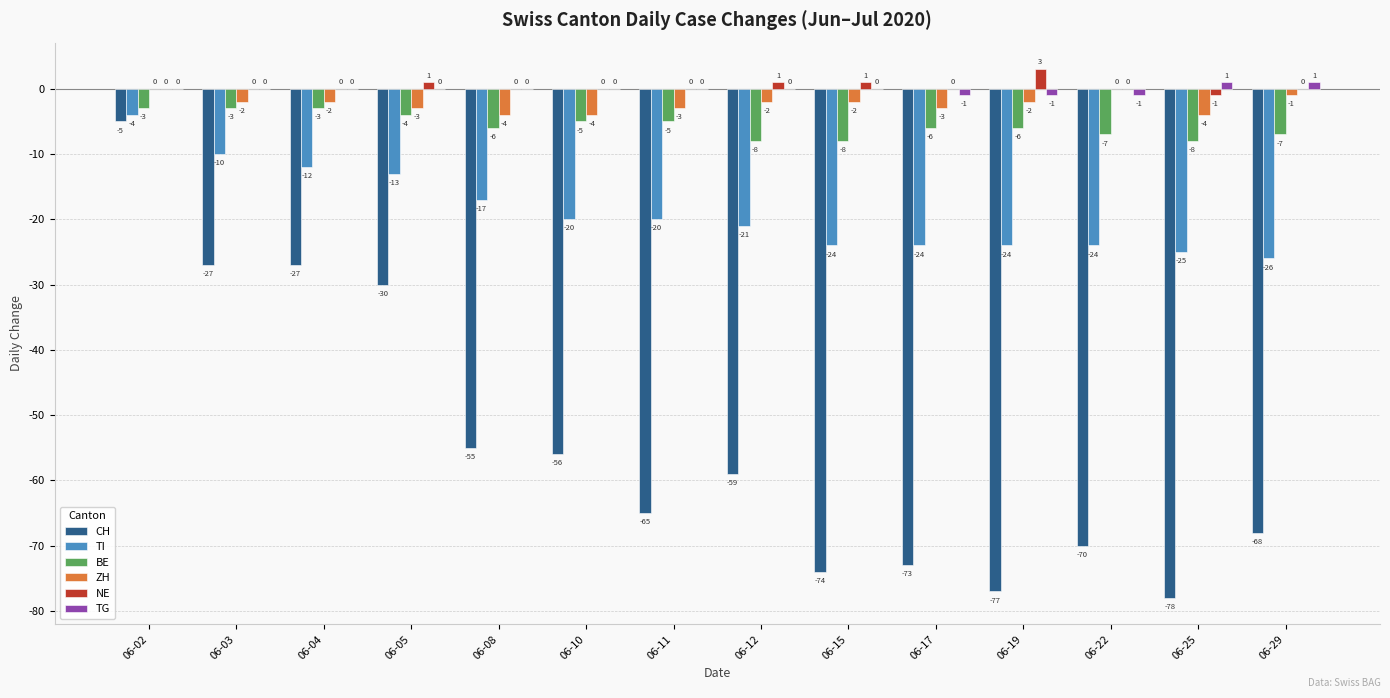

Which category has the highest value in the NE series?

06-19